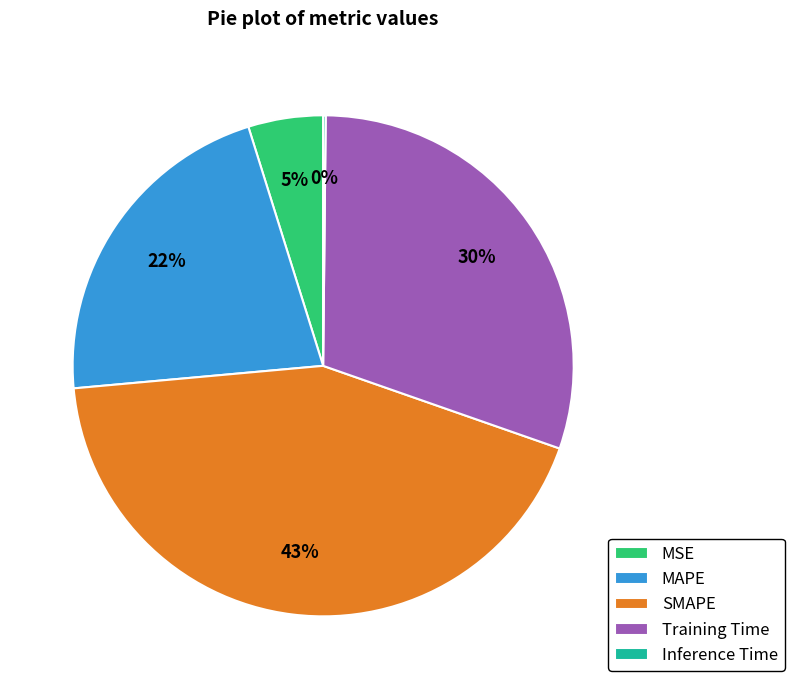

Combined, do MAPE and MSE account for over 50%?

No